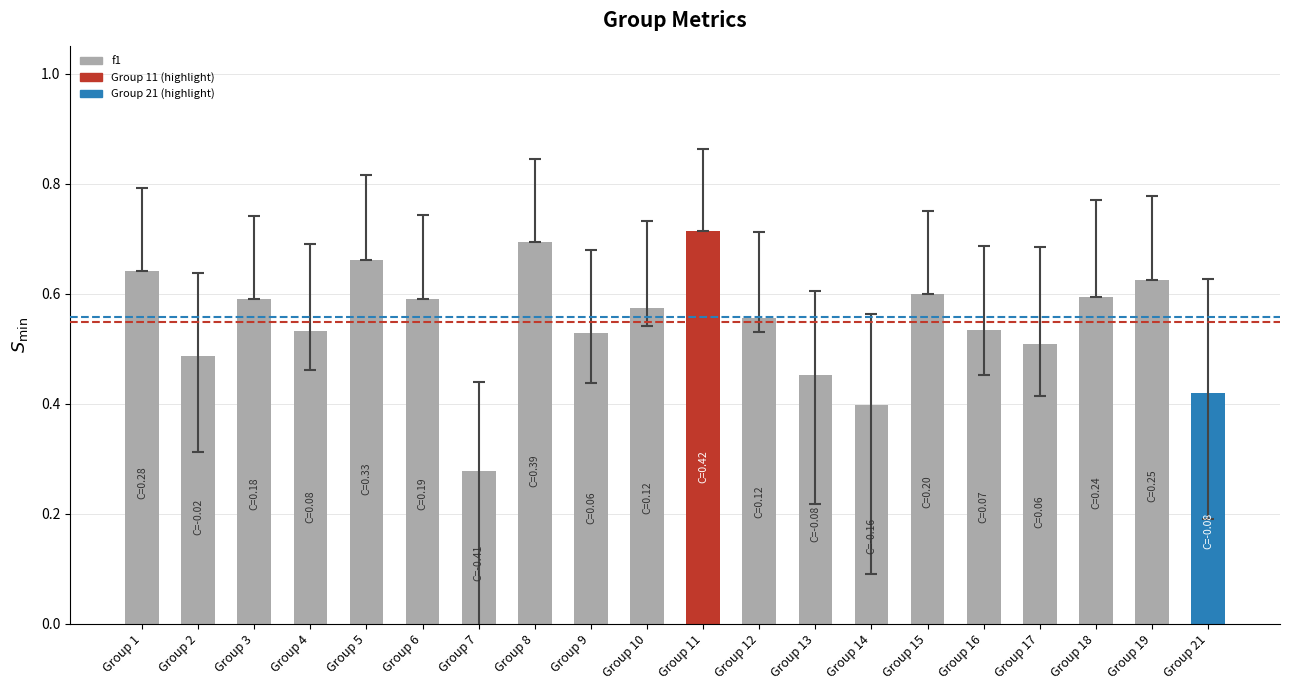

The chart shows a value of 1.1 at Group 18. True or false?

False